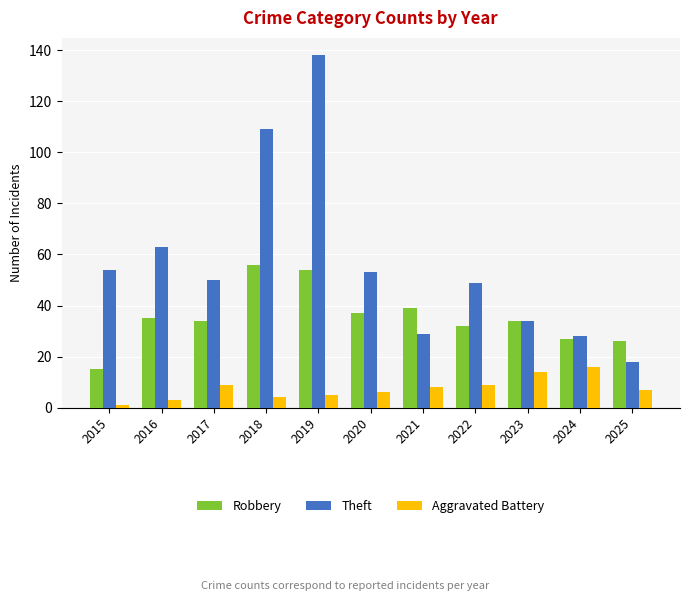

What is the difference between the Aggravated Battery values at 2020 and 2022?

3